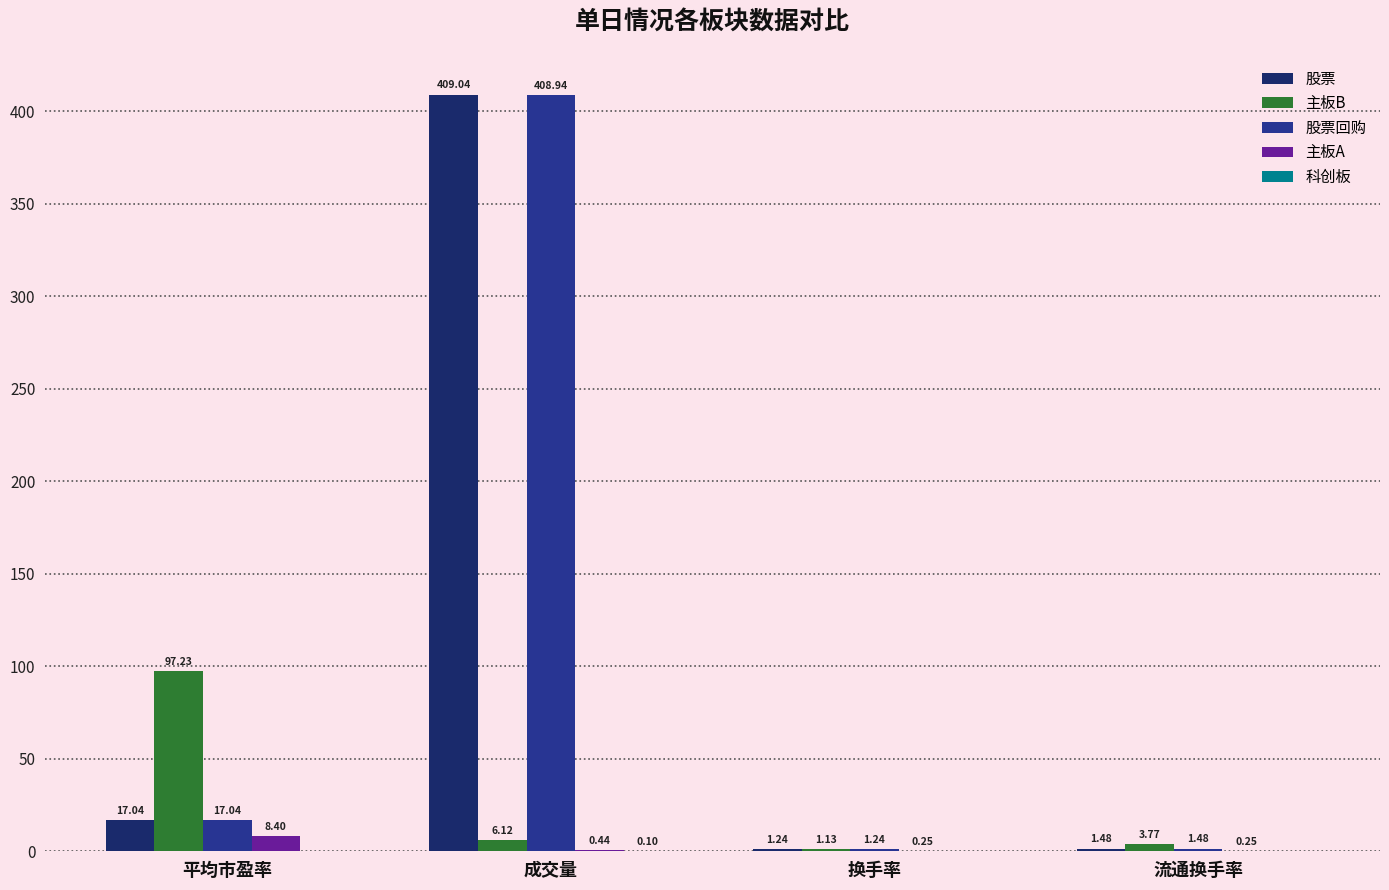

Where is 主板A nearest to the value 4?

成交量